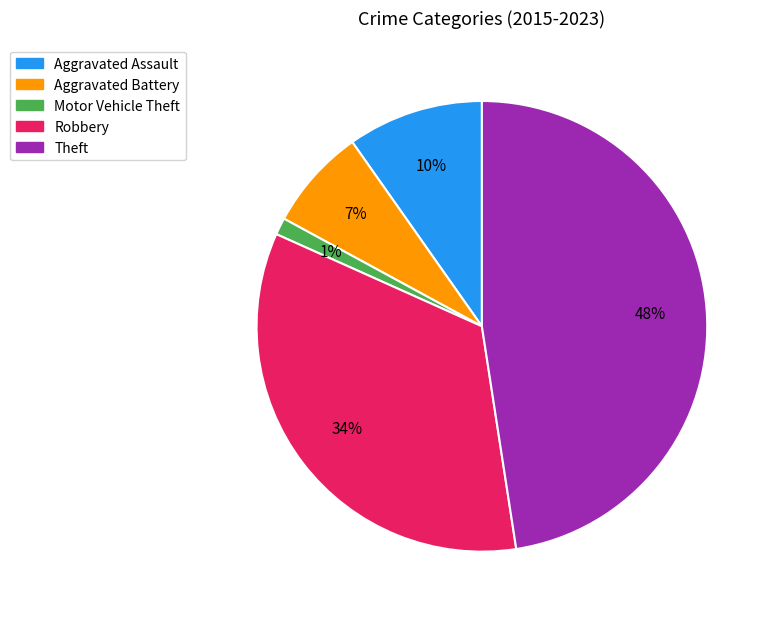

Combined, do Motor Vehicle Theft and Robbery account for over 50%?

No